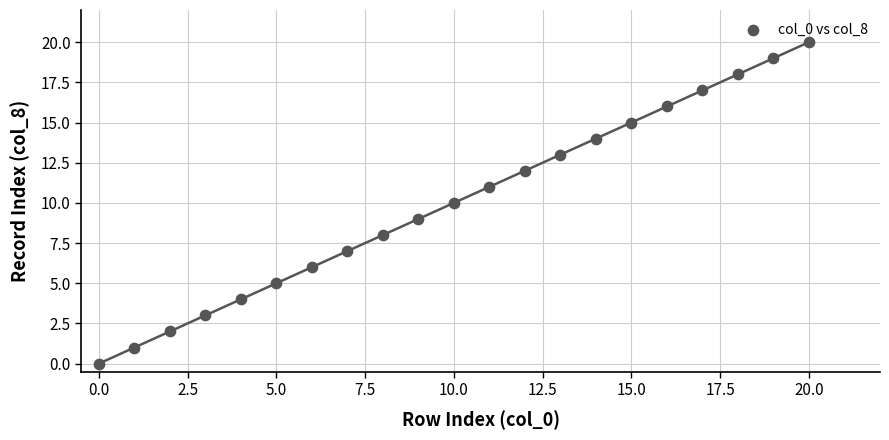

What is the range of Y values (max minus min)?

20